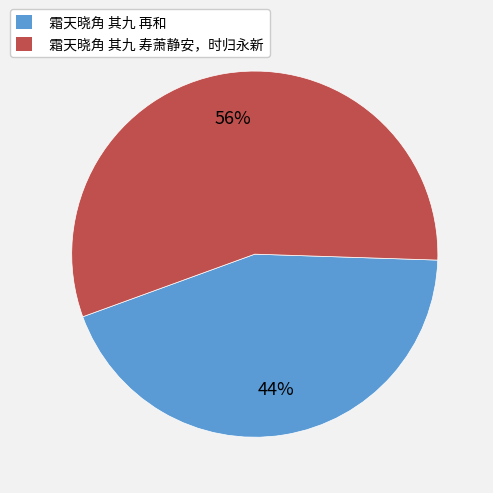

Do 霜天晓角 其九 再和 and 霜天晓角 其九 寿萧静安，时归永新 together represent more than half of the pie?

Yes